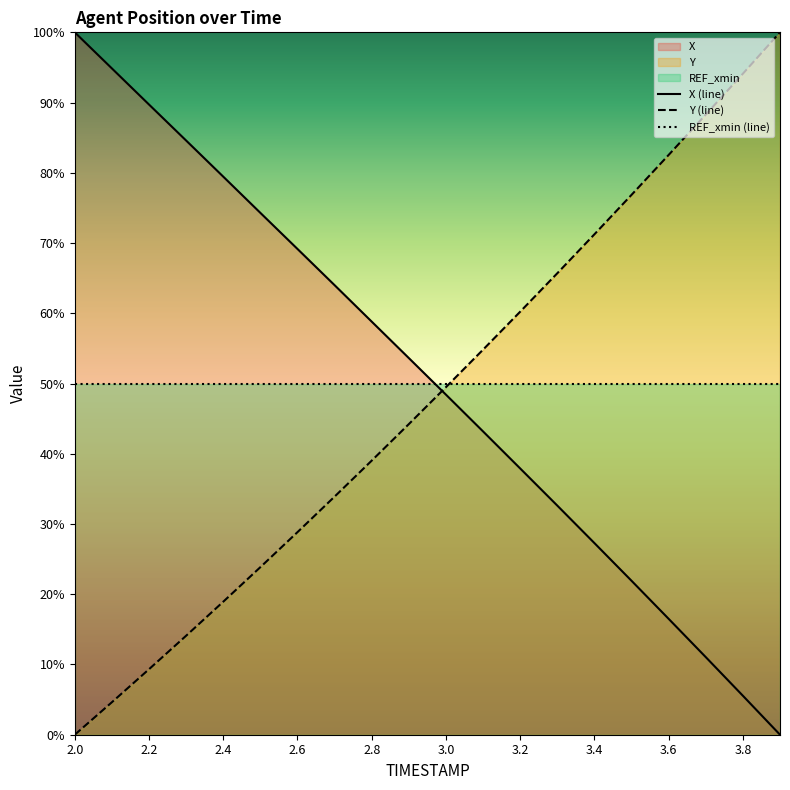

The value of Y (line) at 2.4 is 18.9. True or false?

True